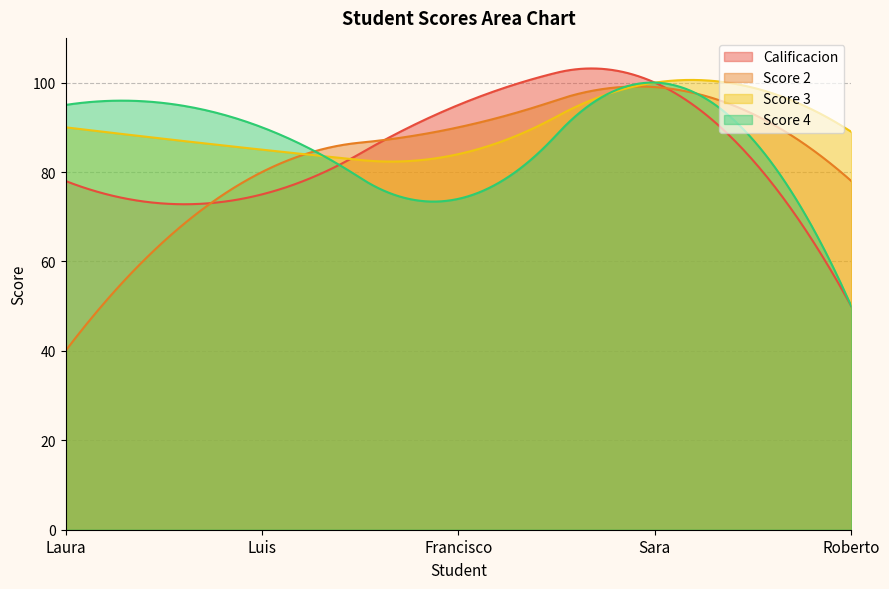

What is the difference between the highest and lowest values at Sara?

1